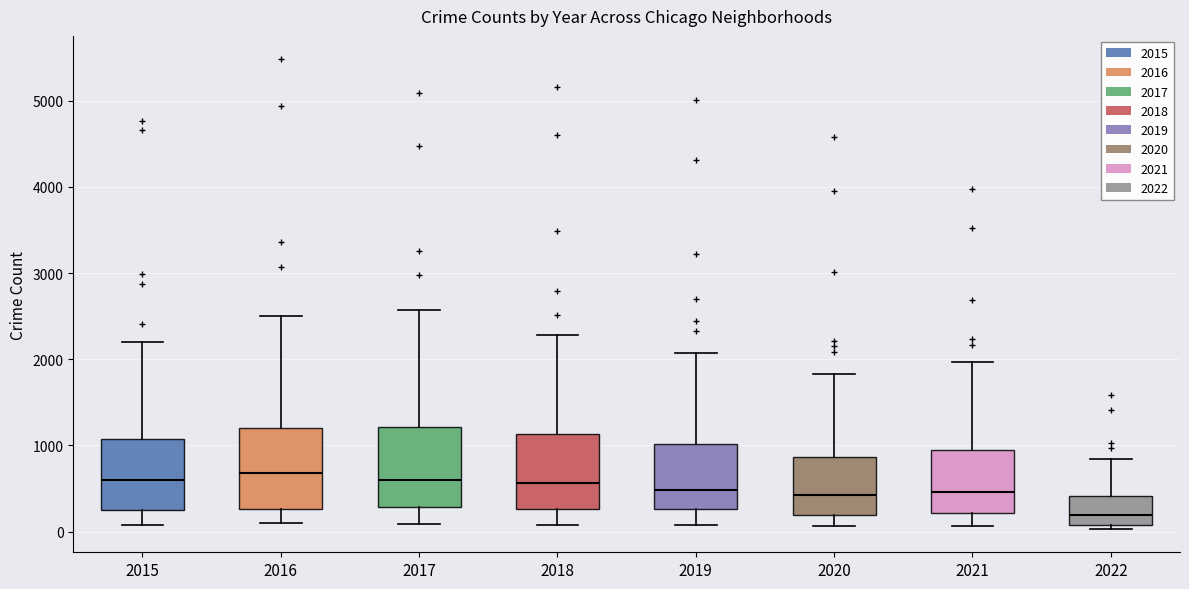

Reading left to right, transcribe this box plot: for each box, give where its median line is, the range the box spans, and where its two whiskers end, as read against the y-axis. The values are not printed on the chart, so give them approximately, as read against the axis.

2015: median 600, box 300 to 1100, whiskers 100 to 2200
2016: median 700, box 300 to 1200, whiskers 100 to 2500
2017: median 600, box 300 to 1200, whiskers 100 to 2600
2018: median 600, box 300 to 1100, whiskers 100 to 2300
2019: median 500, box 300 to 1000, whiskers 100 to 2100
2020: median 400, box 200 to 900, whiskers 100 to 1800
2021: median 500, box 200 to 1000, whiskers 100 to 2000
2022: median 200, box 100 to 400, whiskers 0 to 800